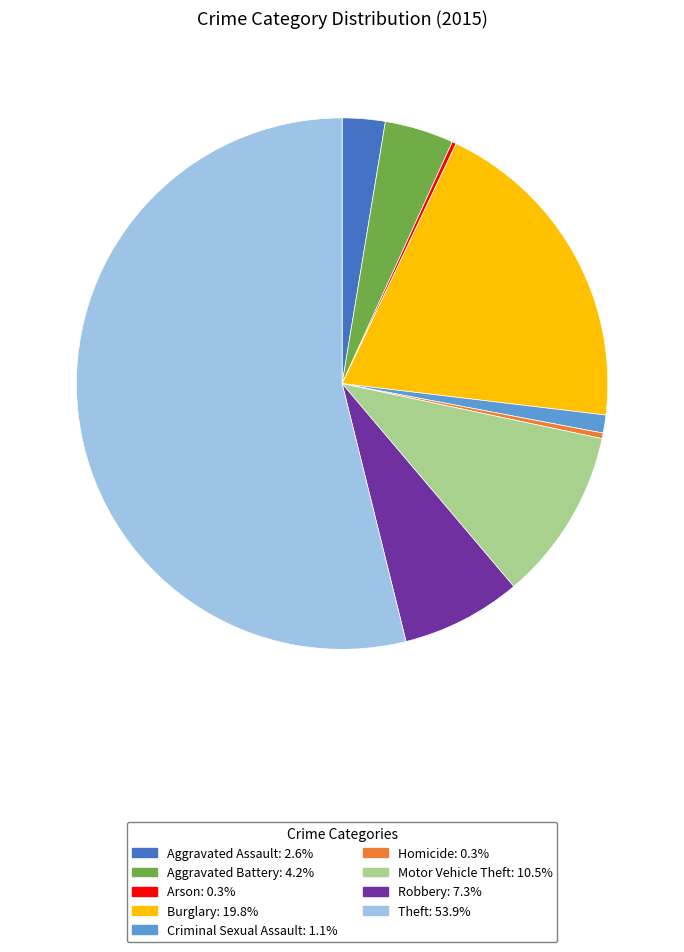

Is there any slice that represents more than half of the pie?

Yes